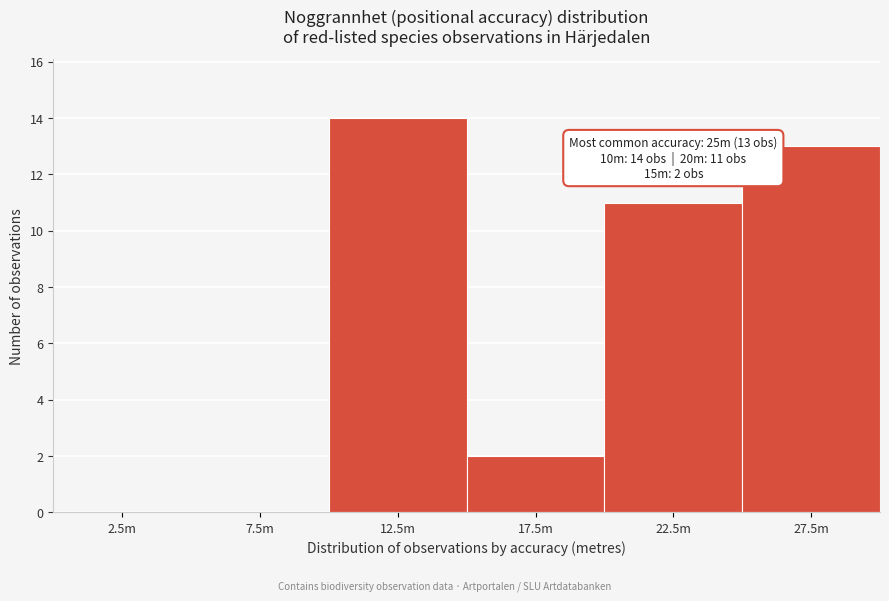

Reading left to right, extract all data points from this chart.

2.5m=0	7.5m=0	12.5m=14	17.5m=2	22.5m=11	27.5m=13